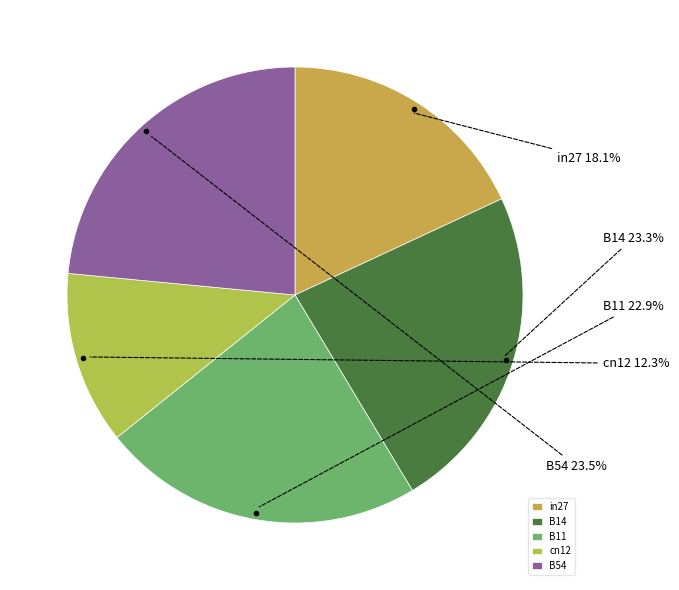

What percentage is the B11 slice, to the nearest percent?

23%